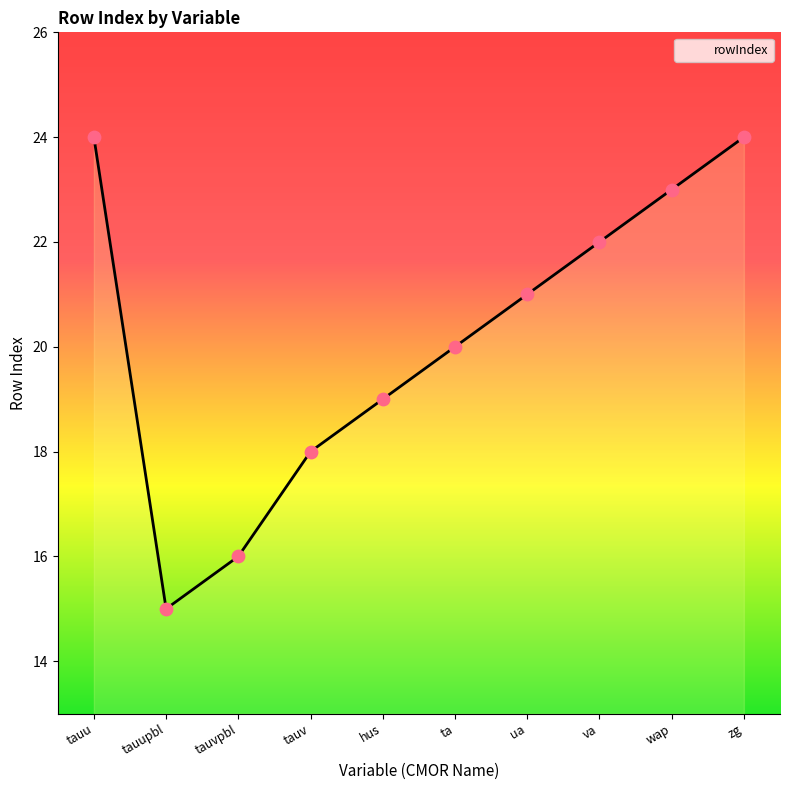

What is the change in value from tauu to tauupbl?

-9